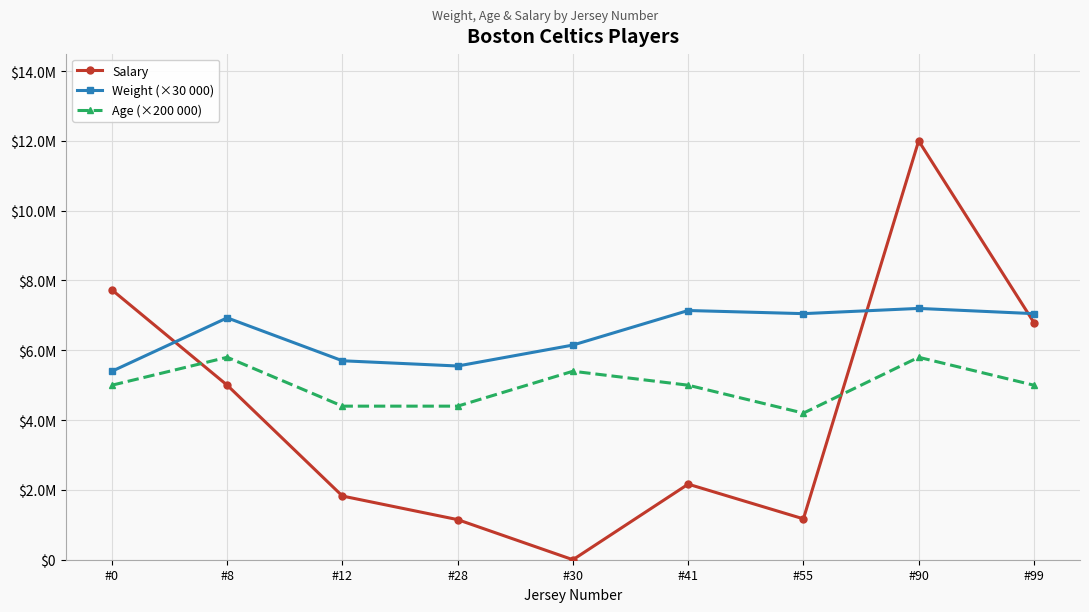

How many times do Salary and Weight (×30 000) cross each other?

3